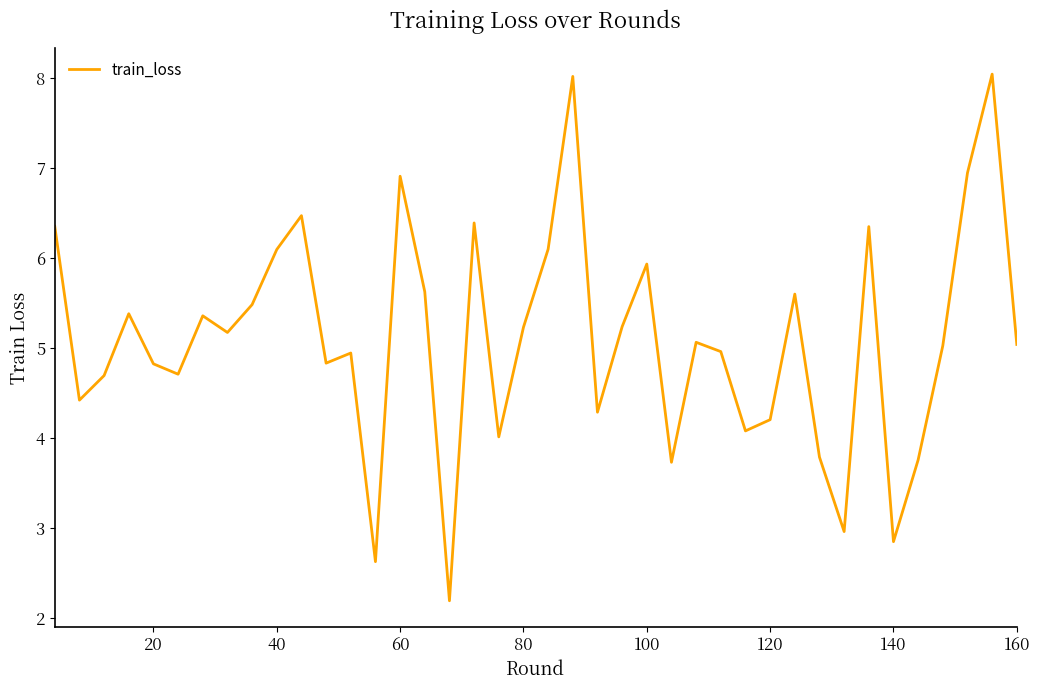

What is the difference between the maximum and minimum values?

5.9